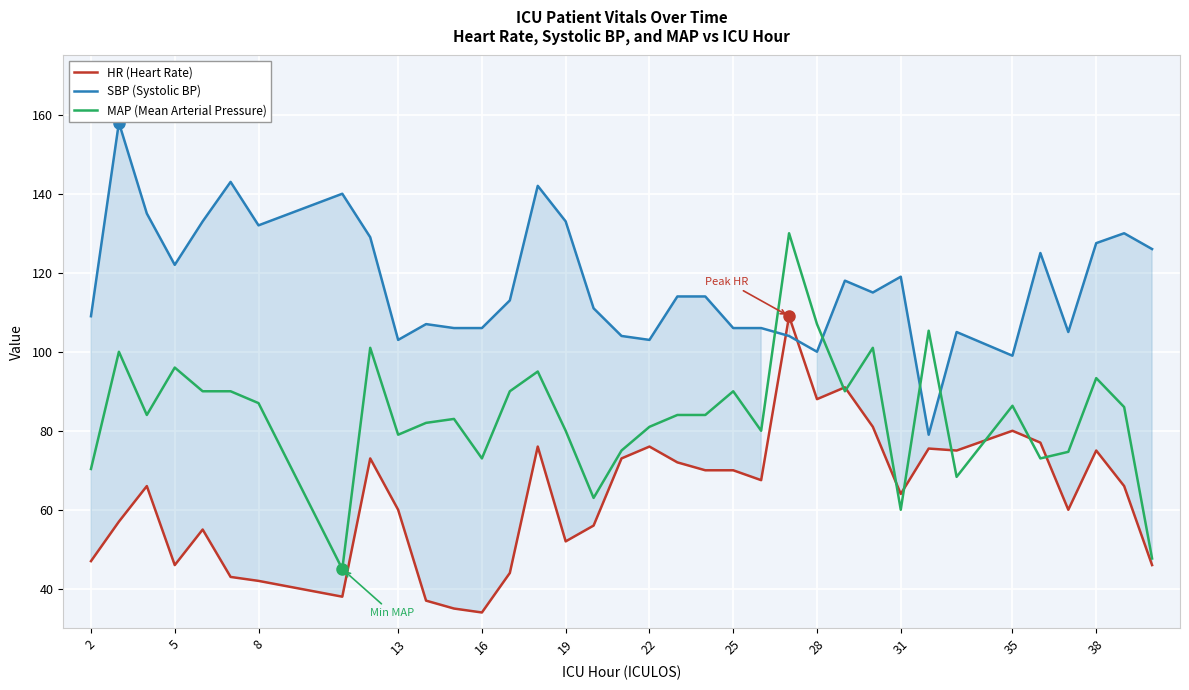

How many times do MAP (Mean Arterial Pressure) and SBP (Systolic BP) cross each other?

4